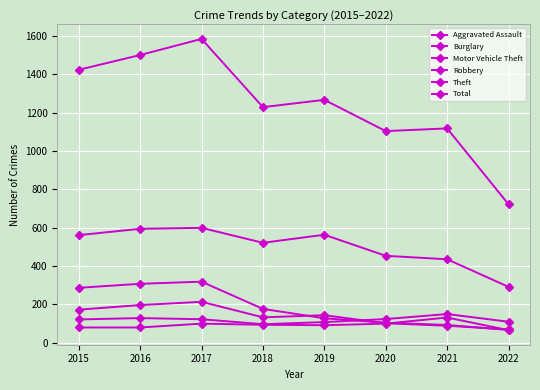

Rank the series at 2022 from highest to lowest value.

Total, Theft, Motor Vehicle Theft, Robbery, Burglary, Aggravated Assault